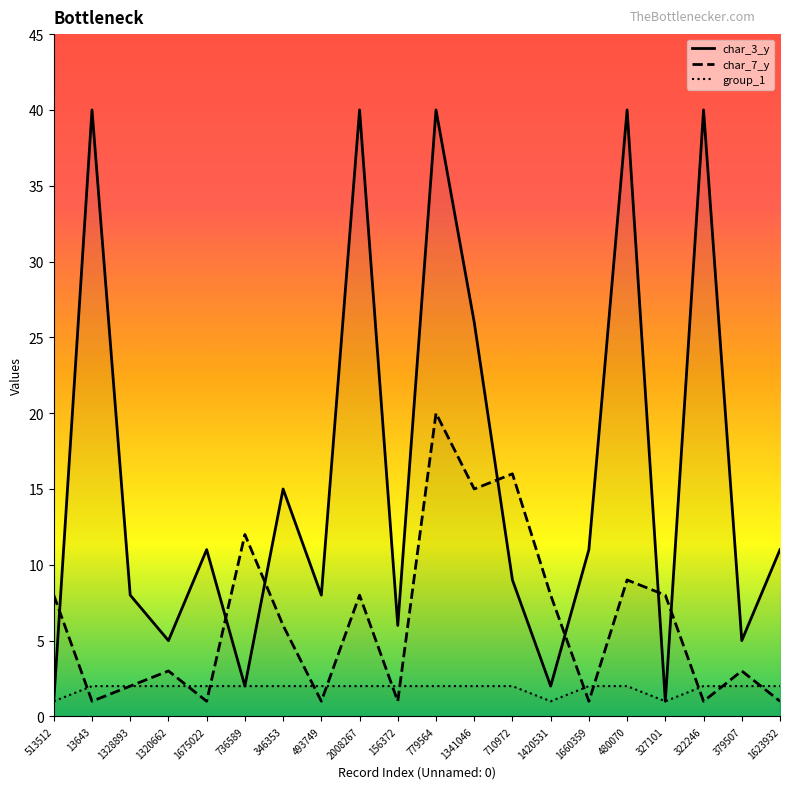

True or false: char_7_y and group_1 cross at least once.

True